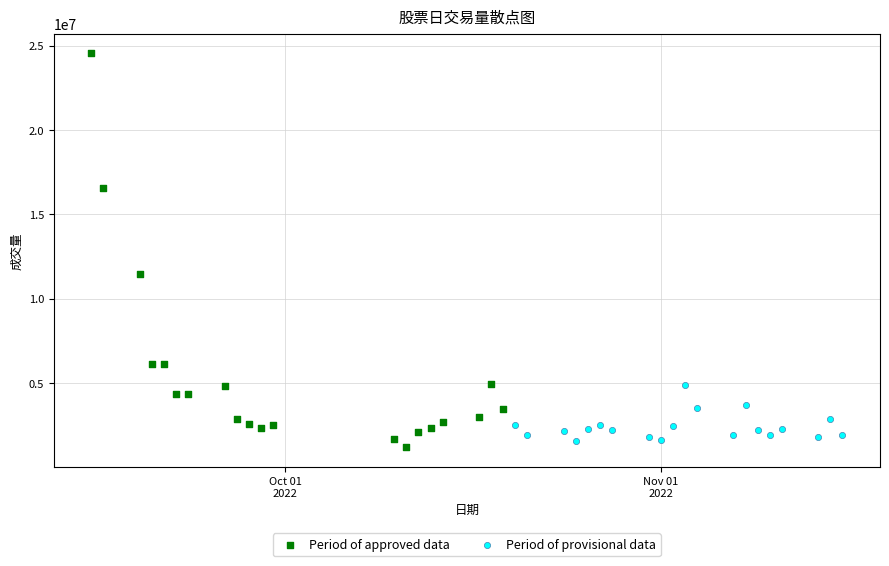

Which series contains the highest Y value?

Period of approved data